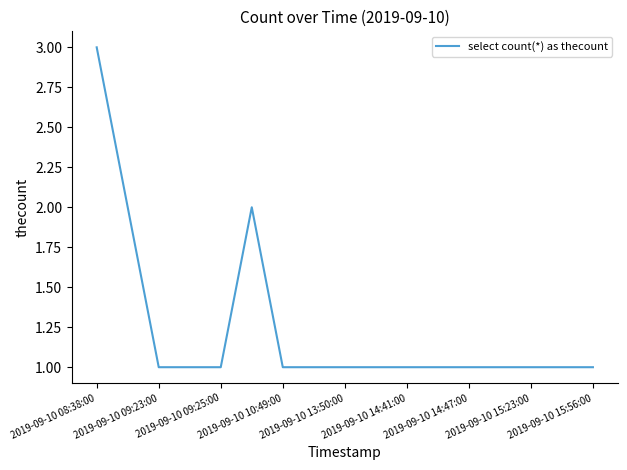

Does the chart have visible grid lines?

No